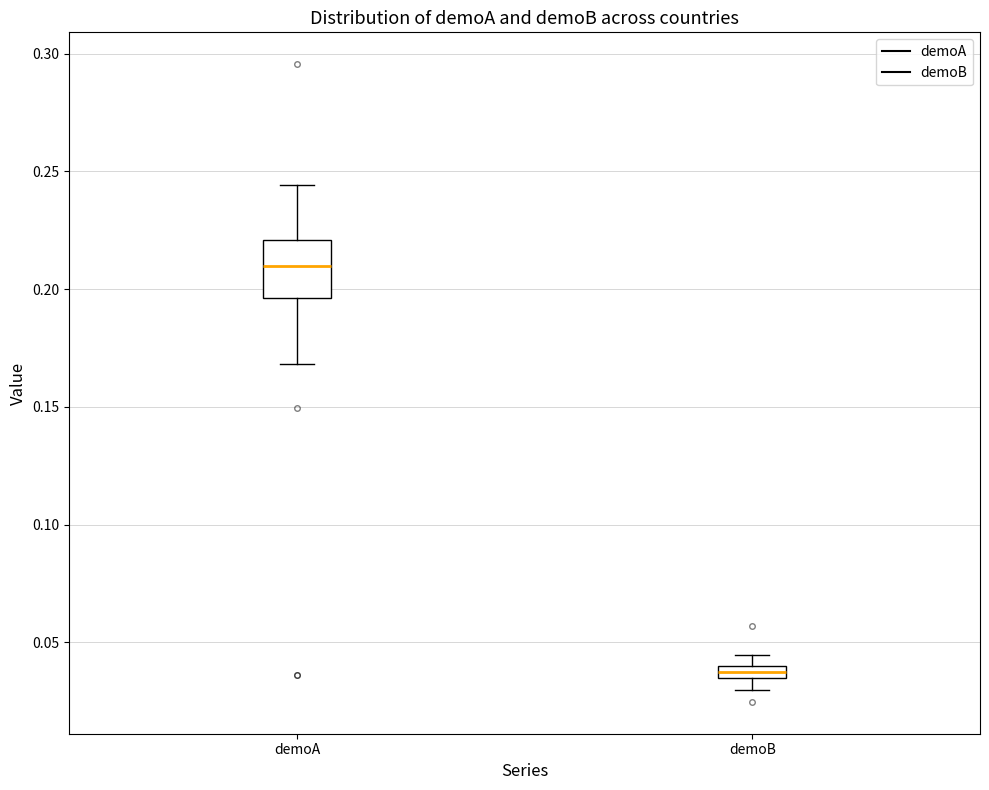

Which box is the tallest, from its lower edge to its upper edge?

demoA